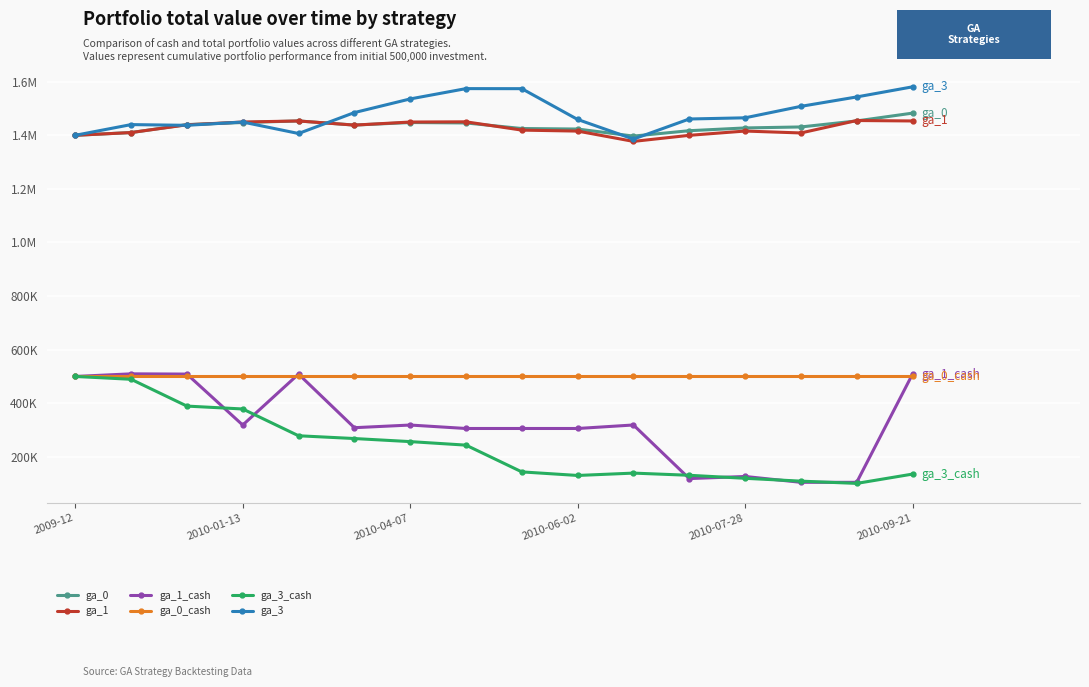

True or false: ga_1_cash and ga_1 intersect in this chart.

False